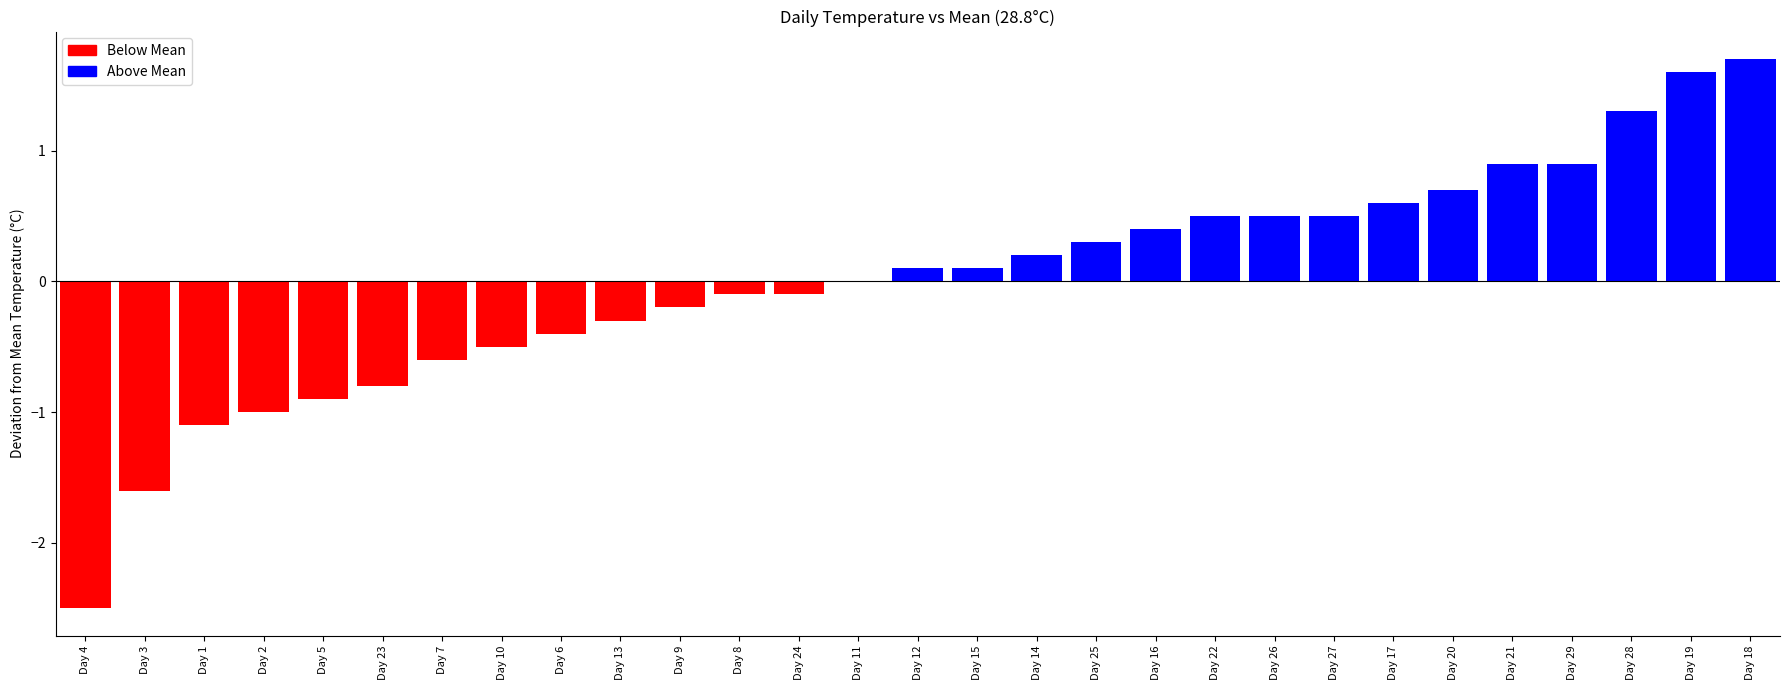

Between Day 8 and Day 2, which is larger?

Day 8